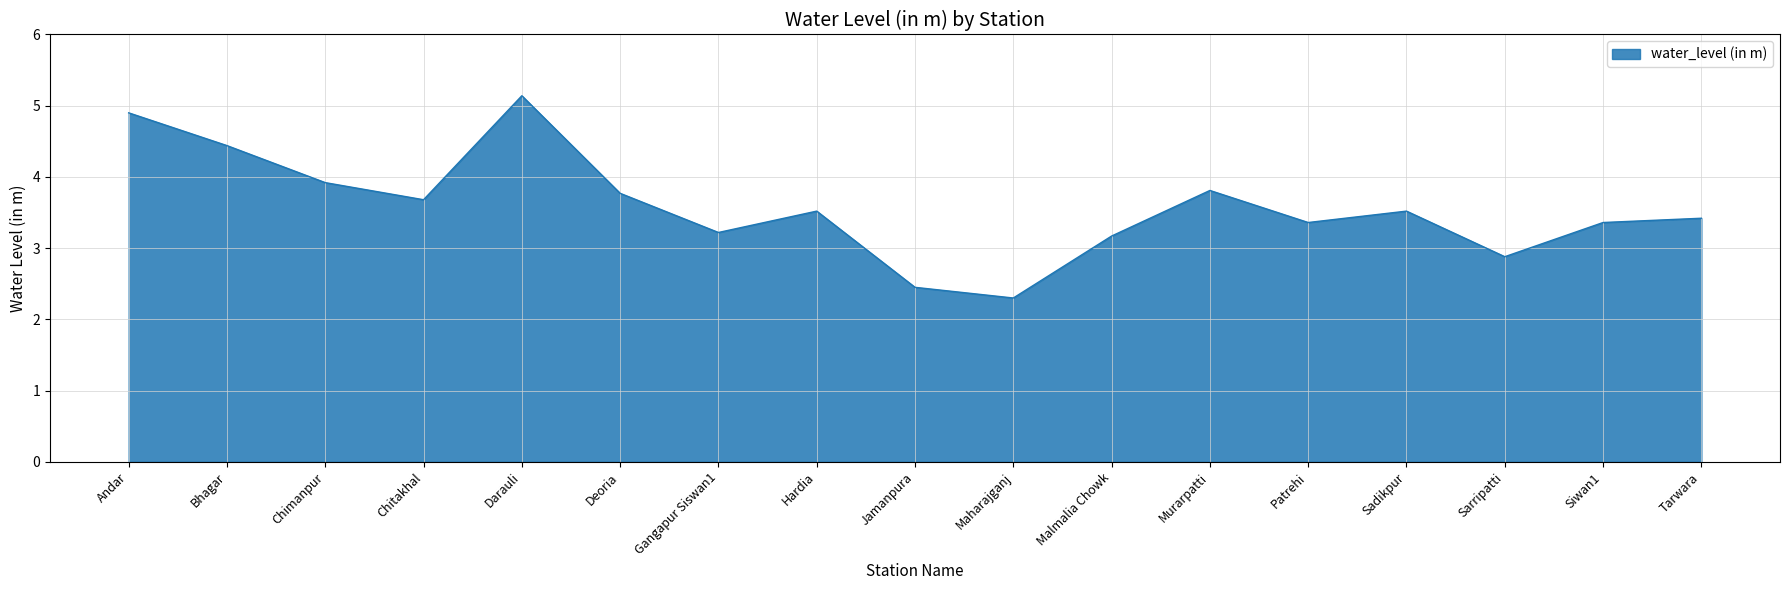

Count the number of data series in this chart.

1